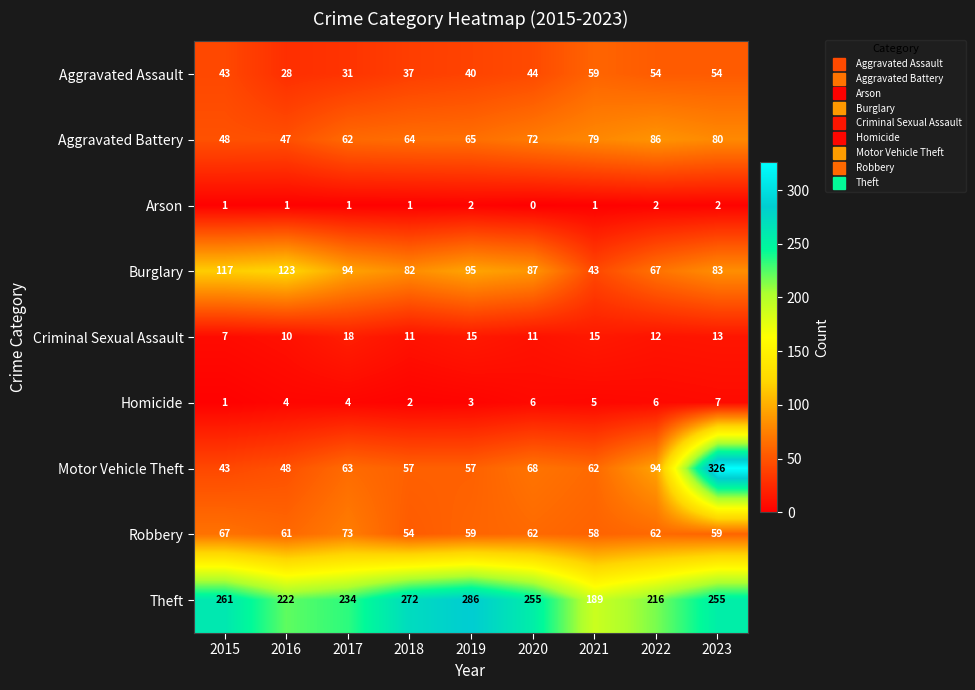

Which series has the largest range (max minus min)?

Motor Vehicle Theft